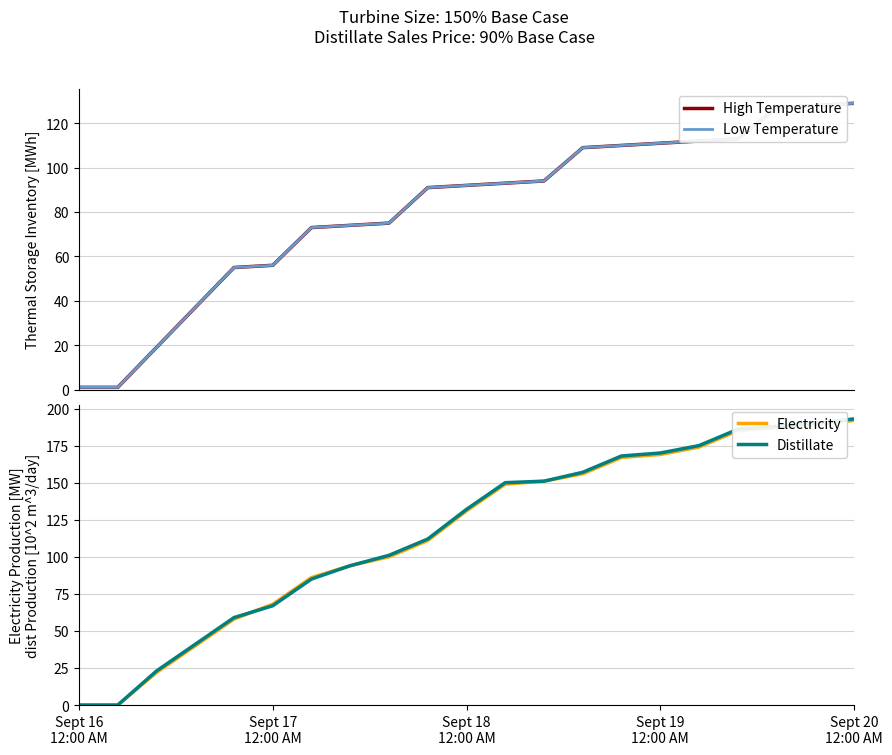

What is the maximum value for Distillate?

193